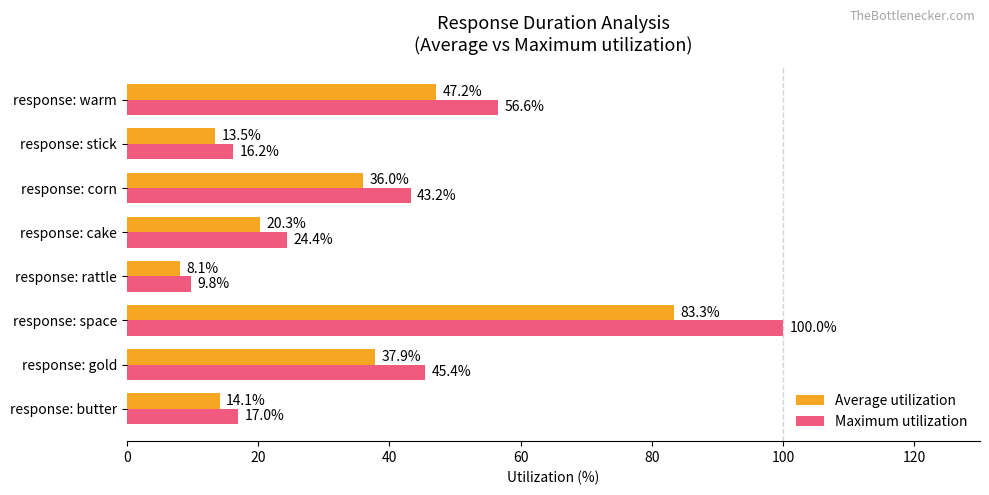

At which category is the sum across all series the highest?

response: space